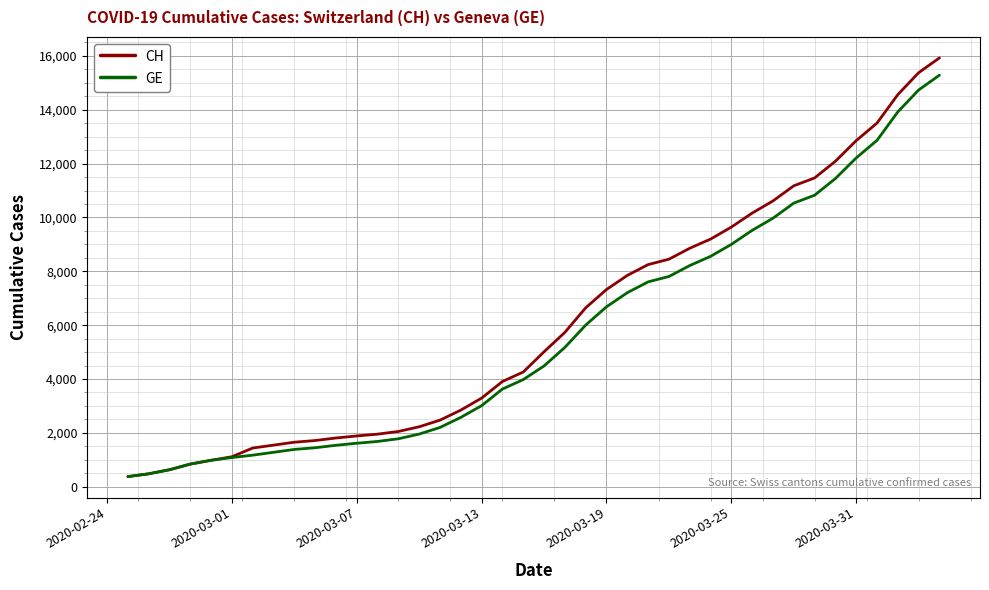

Which series has the largest range (max minus min)?

CH